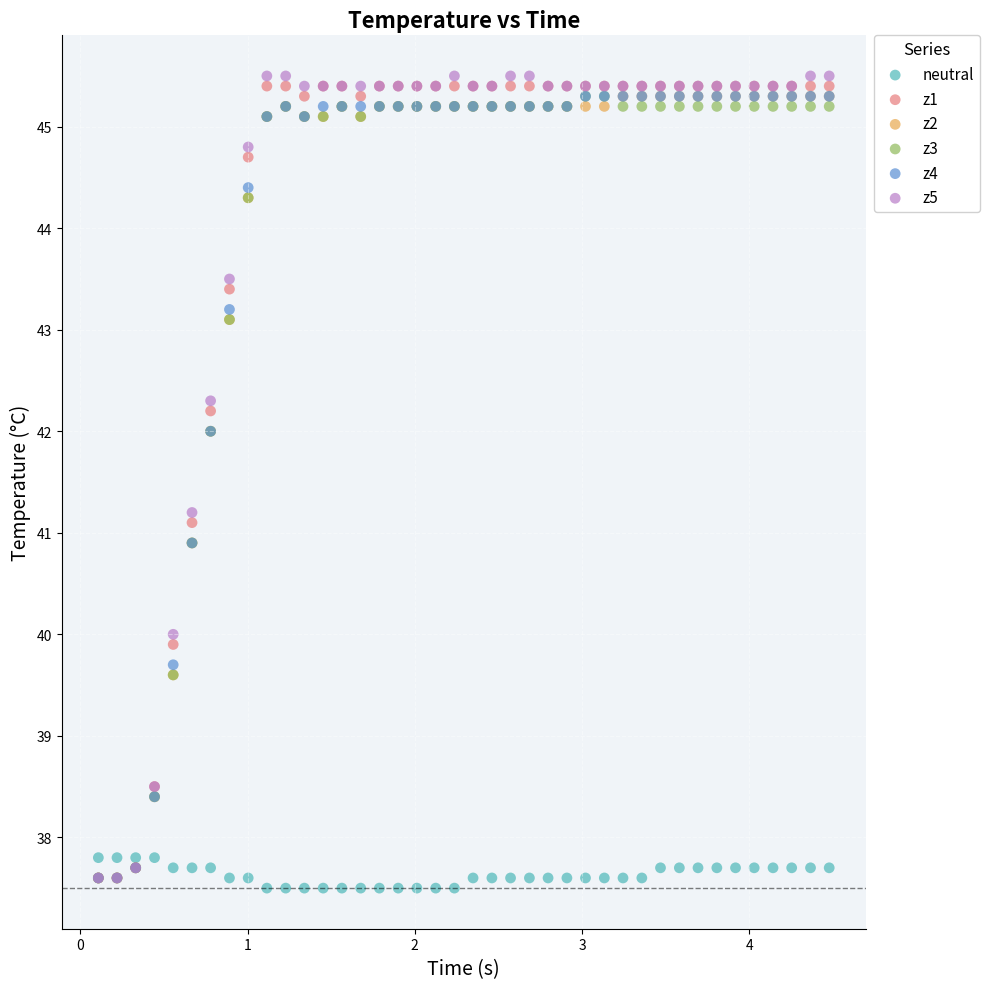

Which series contains the highest Y value?

z5